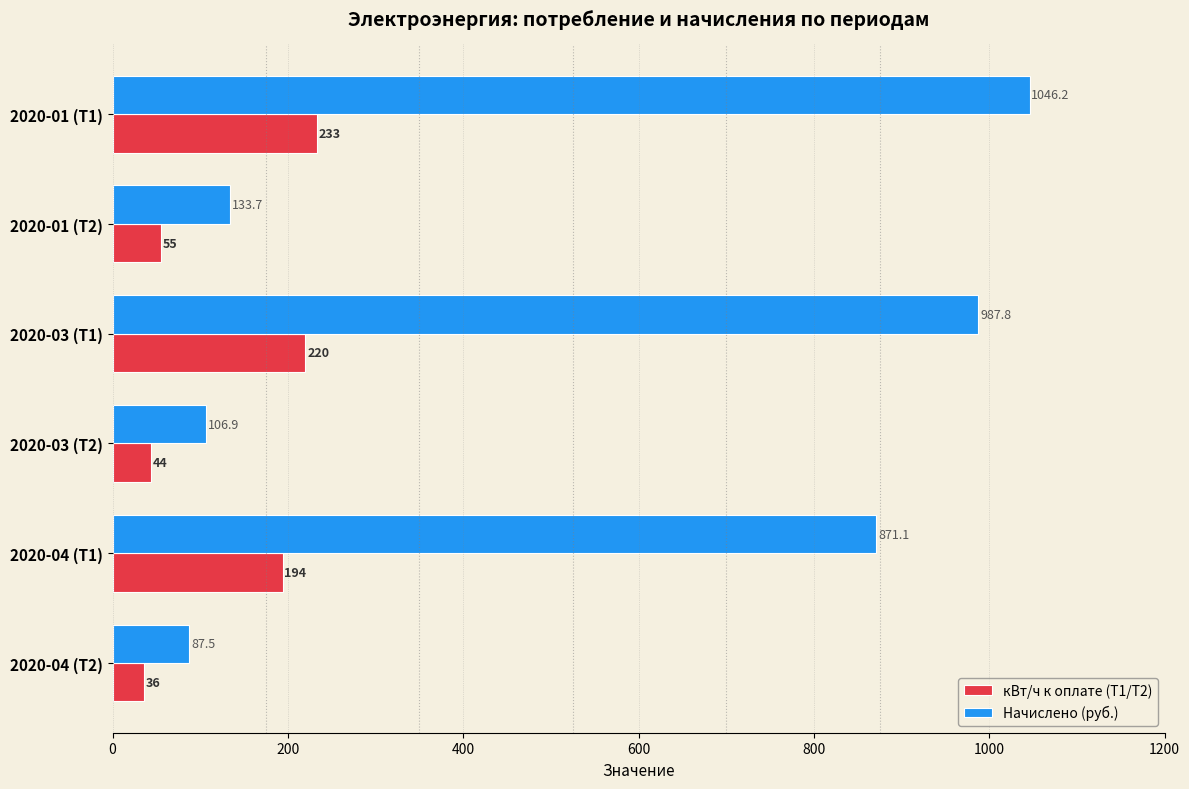

What is the average value of the Начислено (руб.) series?

538.8